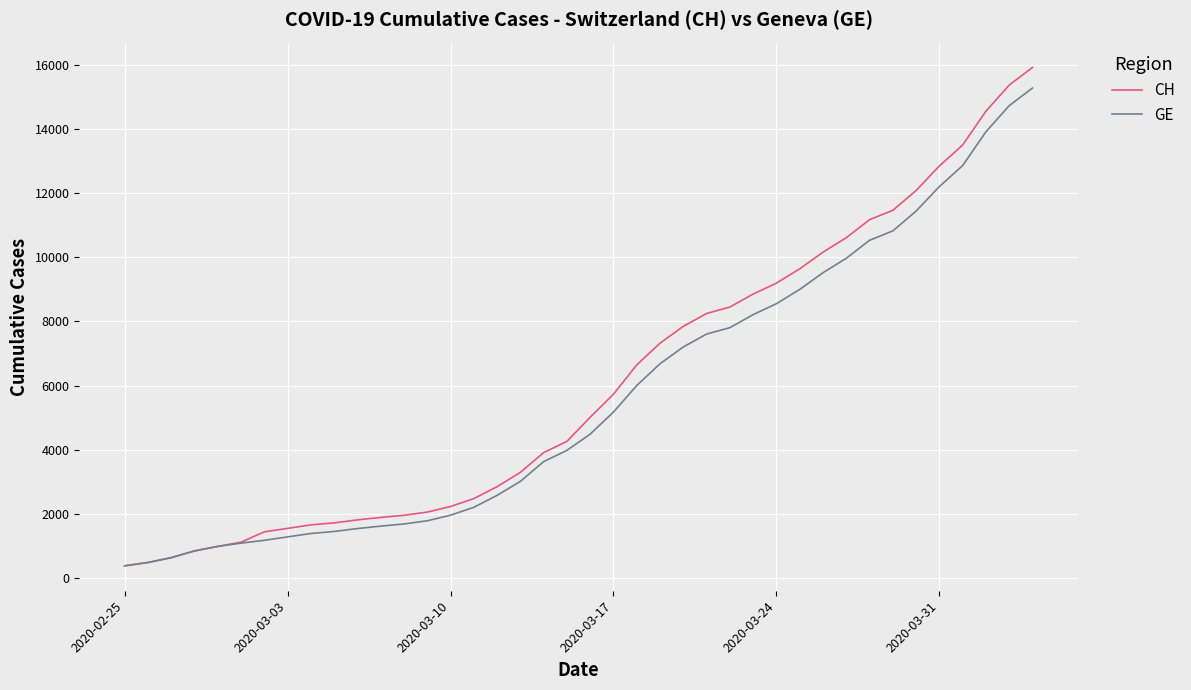

Which series has the largest range (max minus min)?

CH